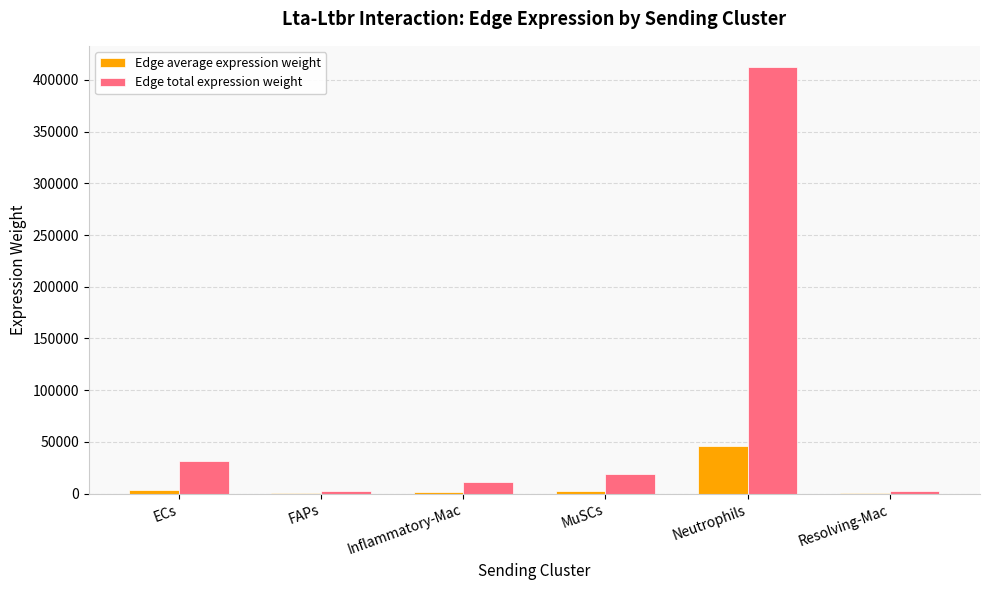

What is the maximum value for Edge average expression weight?

45812.4